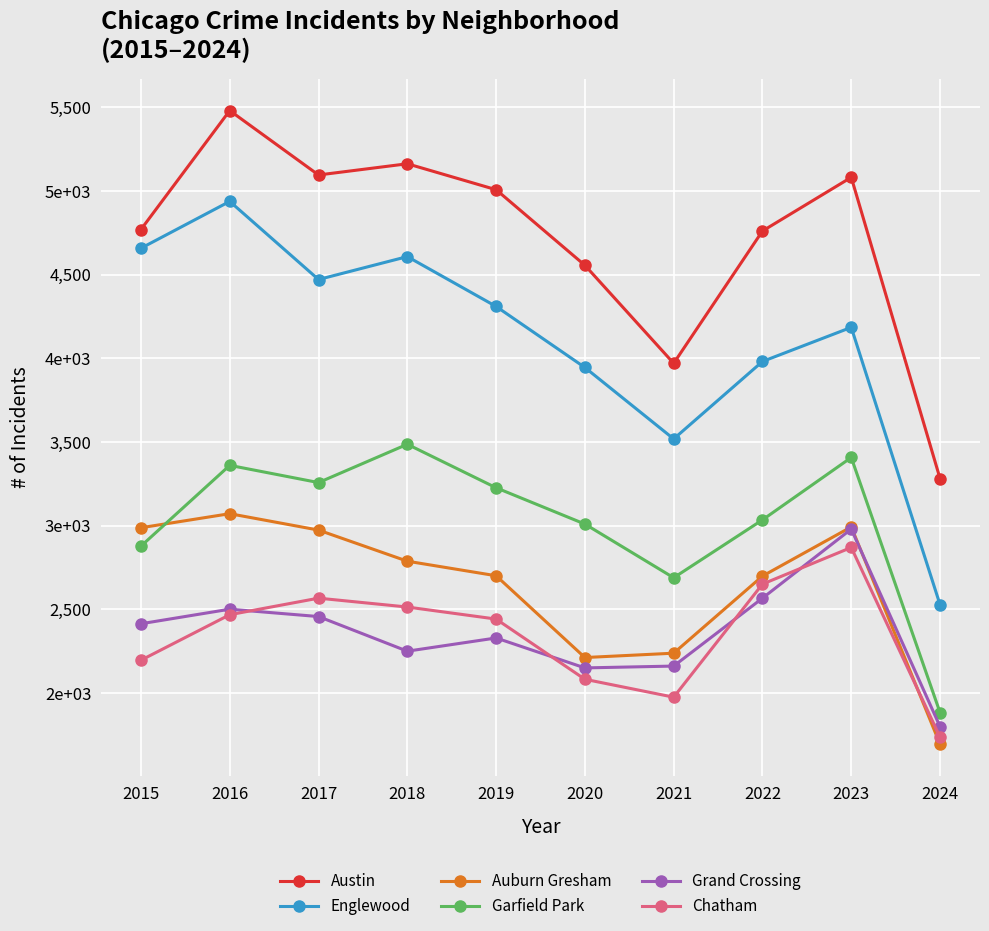

What are all the series names shown in the legend?

Austin, Englewood, Auburn Gresham, Garfield Park, Grand Crossing, Chatham